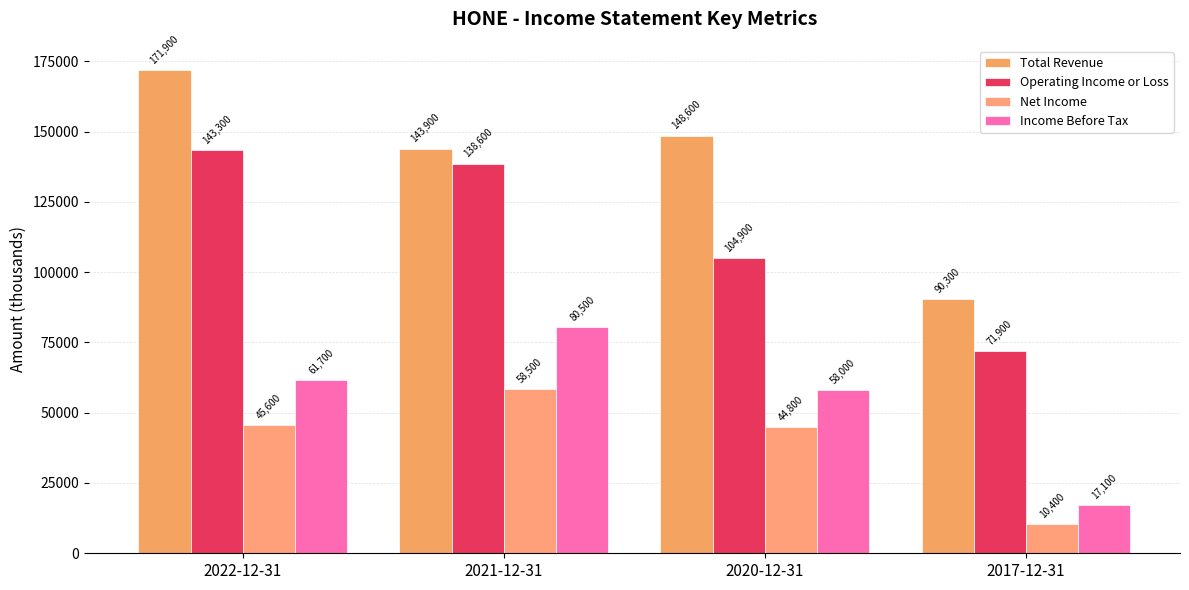

True or false: Operating Income or Loss has a value of 138600 at 2021-12-31.

True